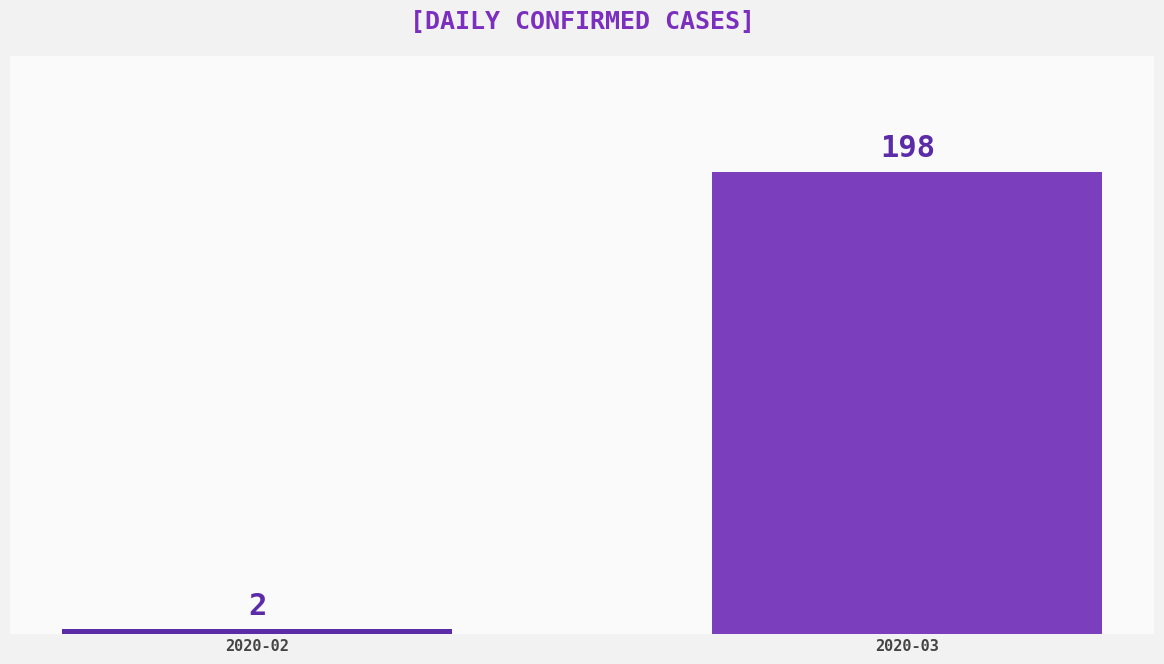

Which has a higher value, 2020-03 or 2020-02?

2020-03